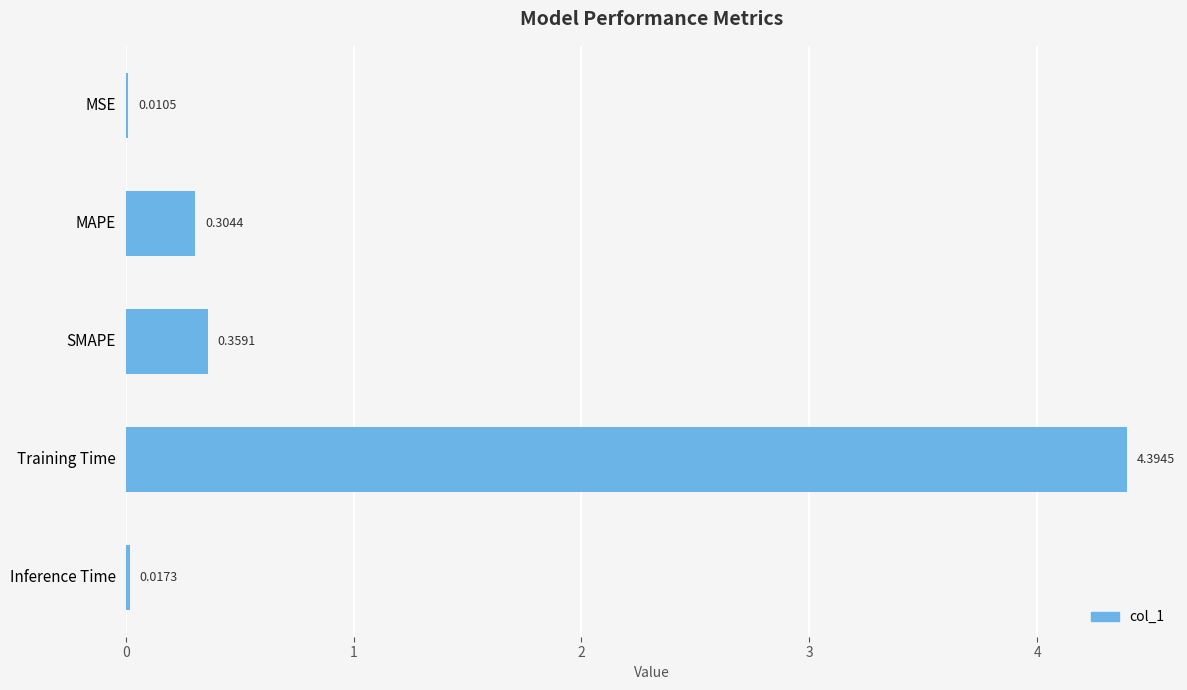

At which label is the value closest to 2?

SMAPE